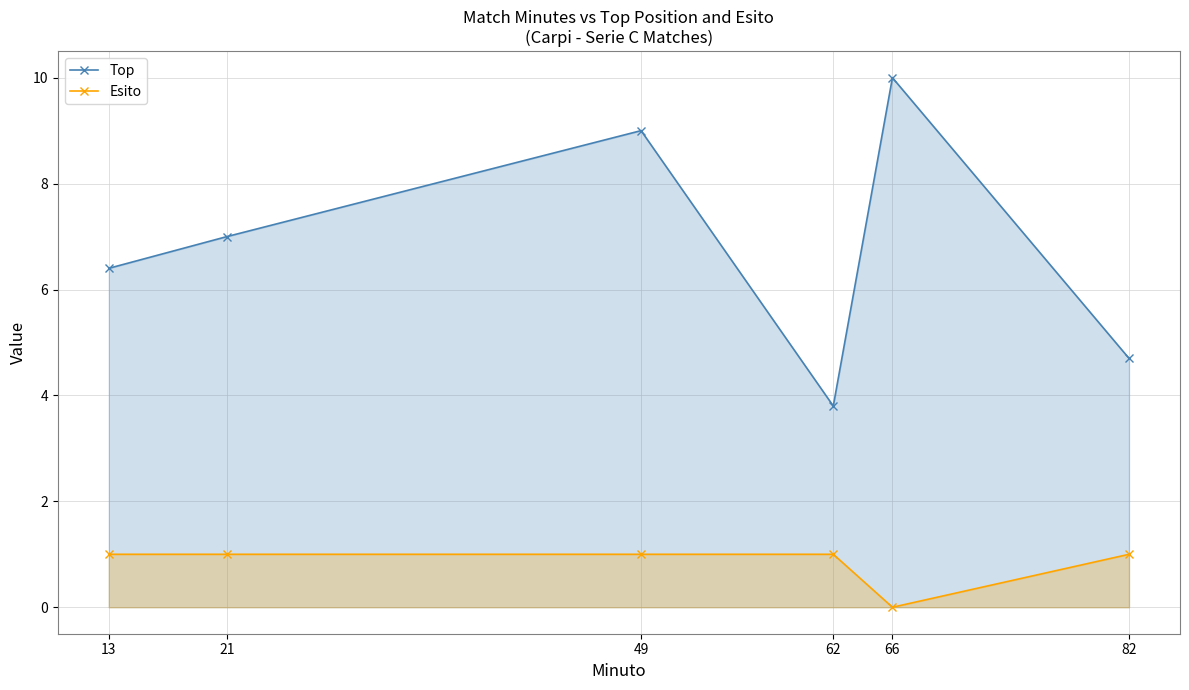

What is the value of the Top point at the 5th from the left?

10.0